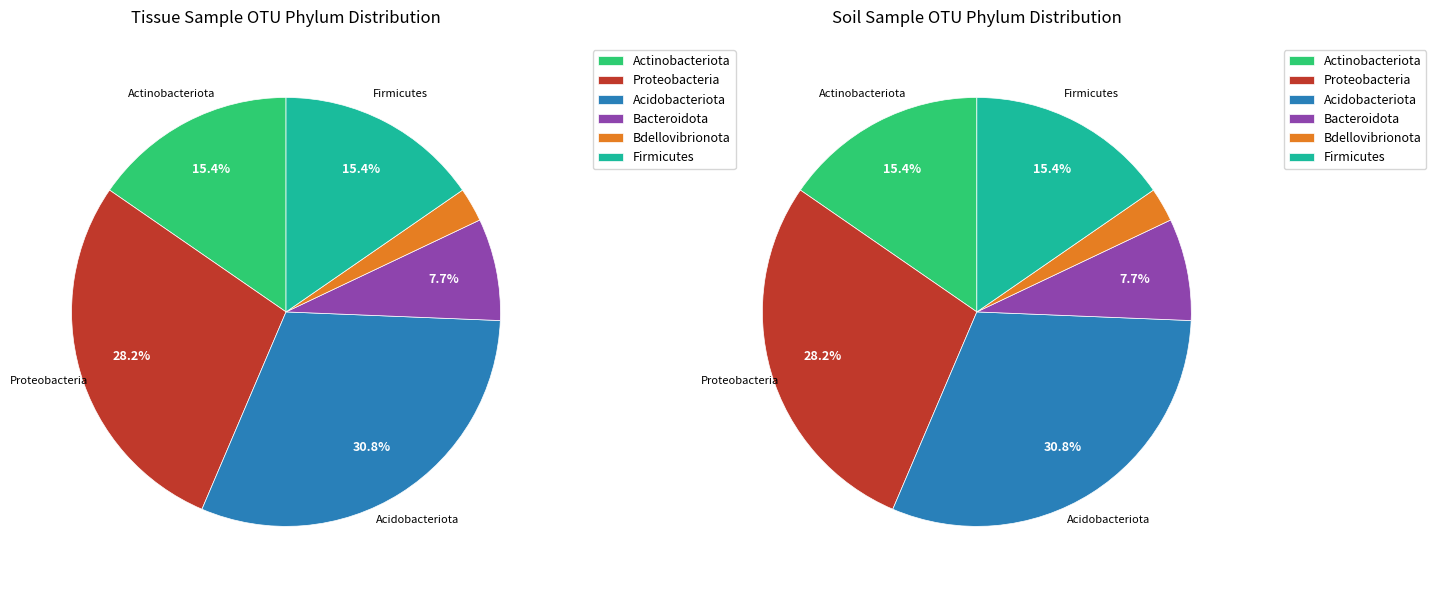

What is the smallest slice in the pie chart?

Bdellovibrionota